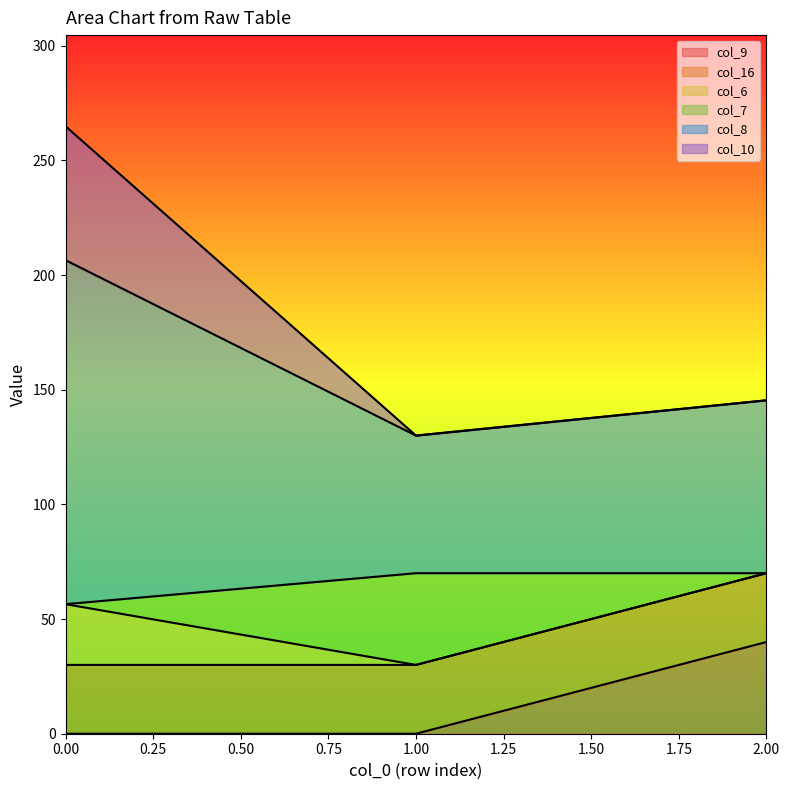

Rank the series at 2 from lowest to highest value.

col_9, col_6, col_8, col_10